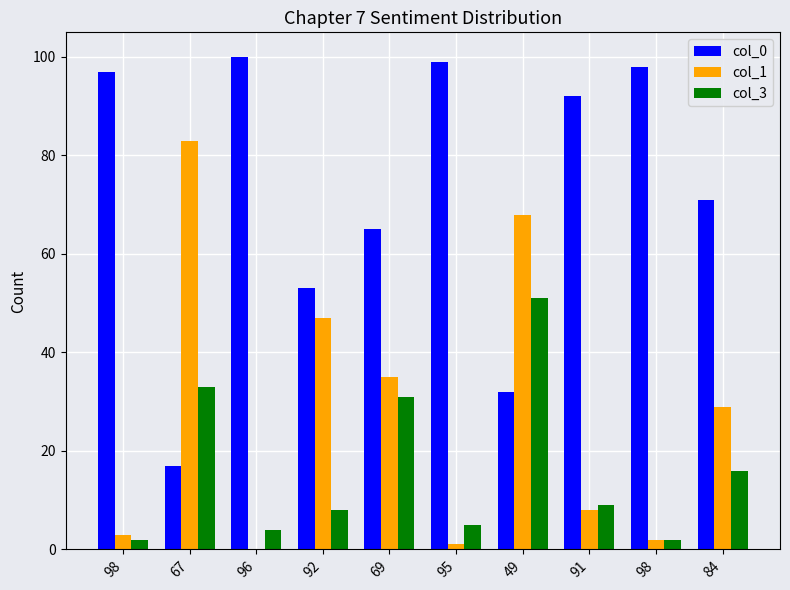

Which series changed the most between 49 and 91?

col_0